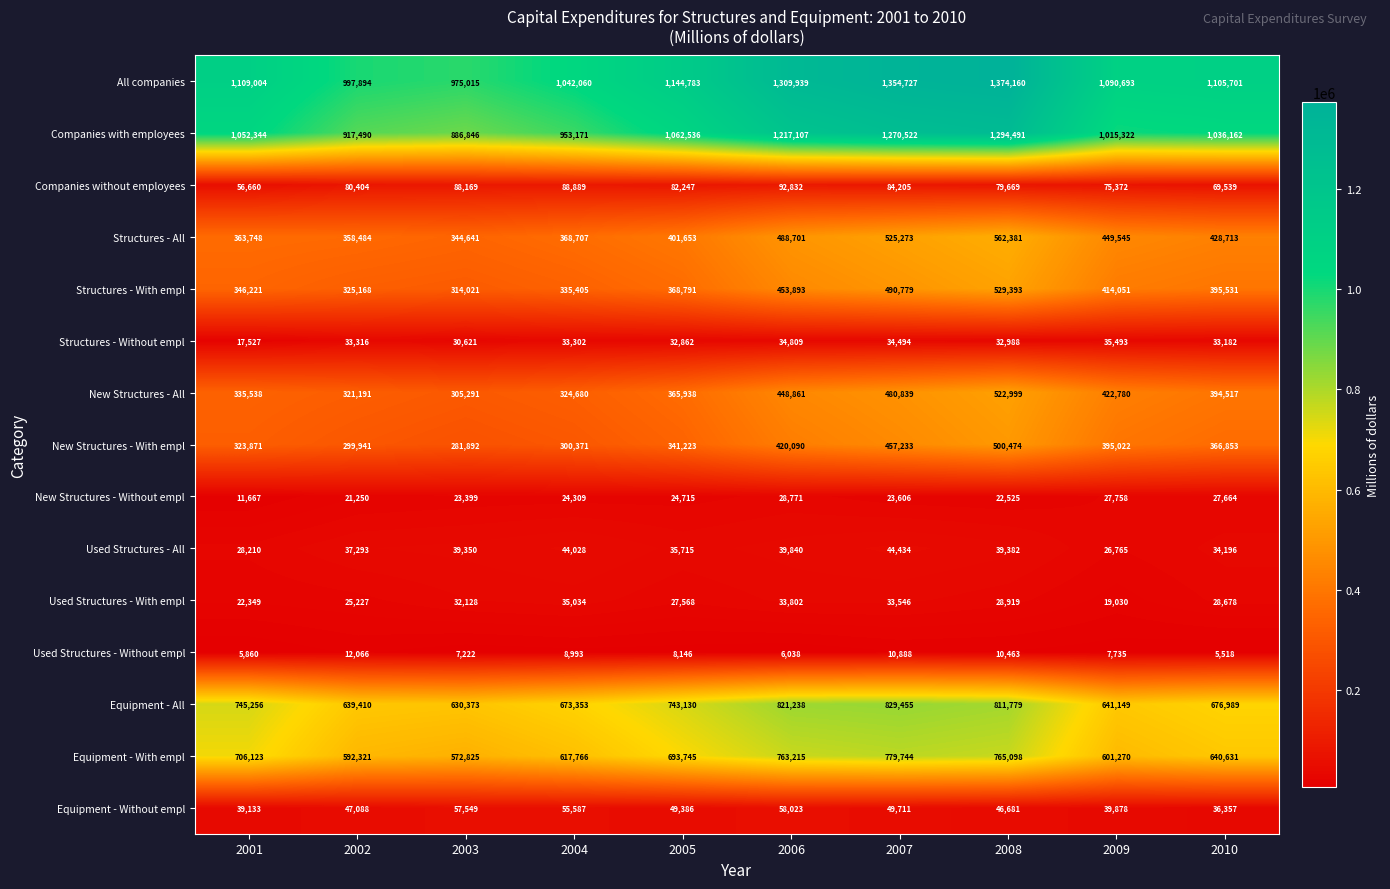

Rank the series at 2004 from highest to lowest value.

All companies, Companies with employees, Equipment - All, Equipment - With empl, Structures - All, Structures - With empl, New Structures - All, New Structures - With empl, Companies without employees, Equipment - Without empl, Used Structures - All, Used Structures - With empl, Structures - Without empl, New Structures - Without empl, Used Structures - Without empl